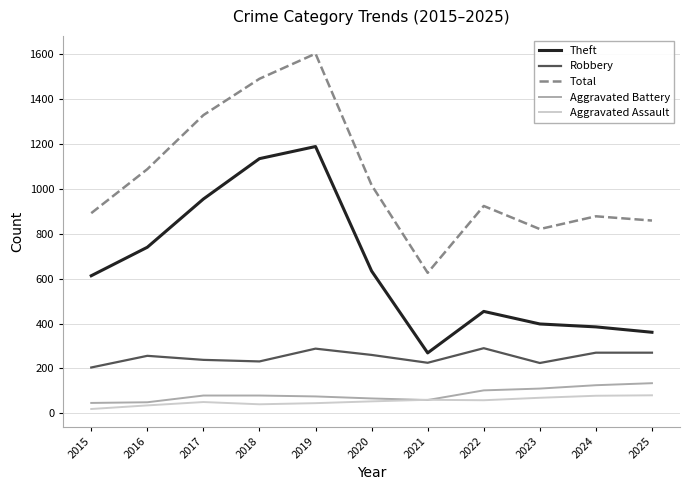

What is the difference between the highest and lowest values at 2018?

1451